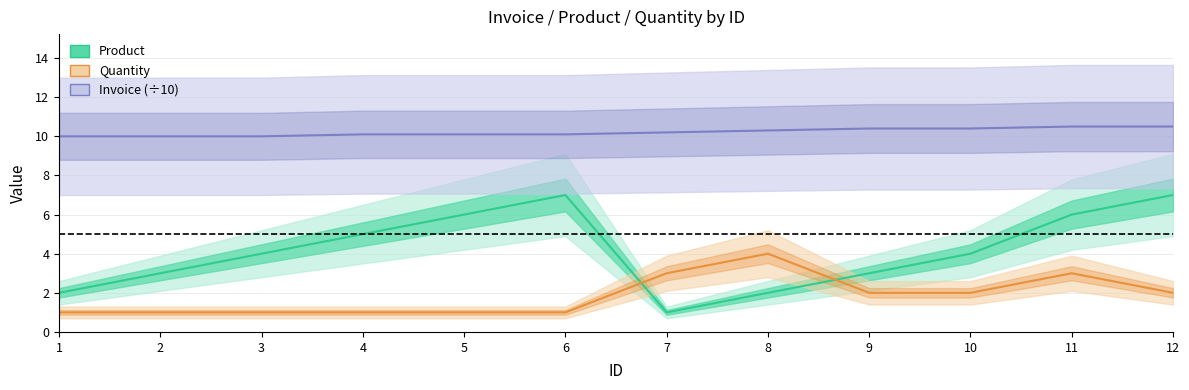

List the labels in order of Product value, smallest first.

7, 1, 8, 2, 9, 3, 10, 4, 5, 11, 6, 12